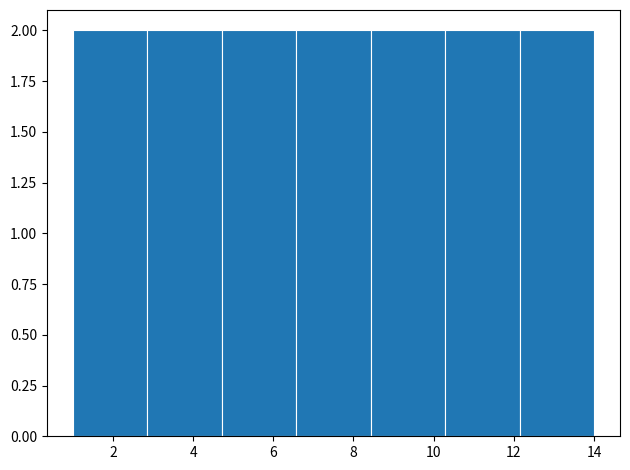

What is the height of the bar covering 10.2 to 12.2 on the x-axis? Neither the bar edges nor the heights are printed on the chart, so give them approximately, as read against the axes.

2